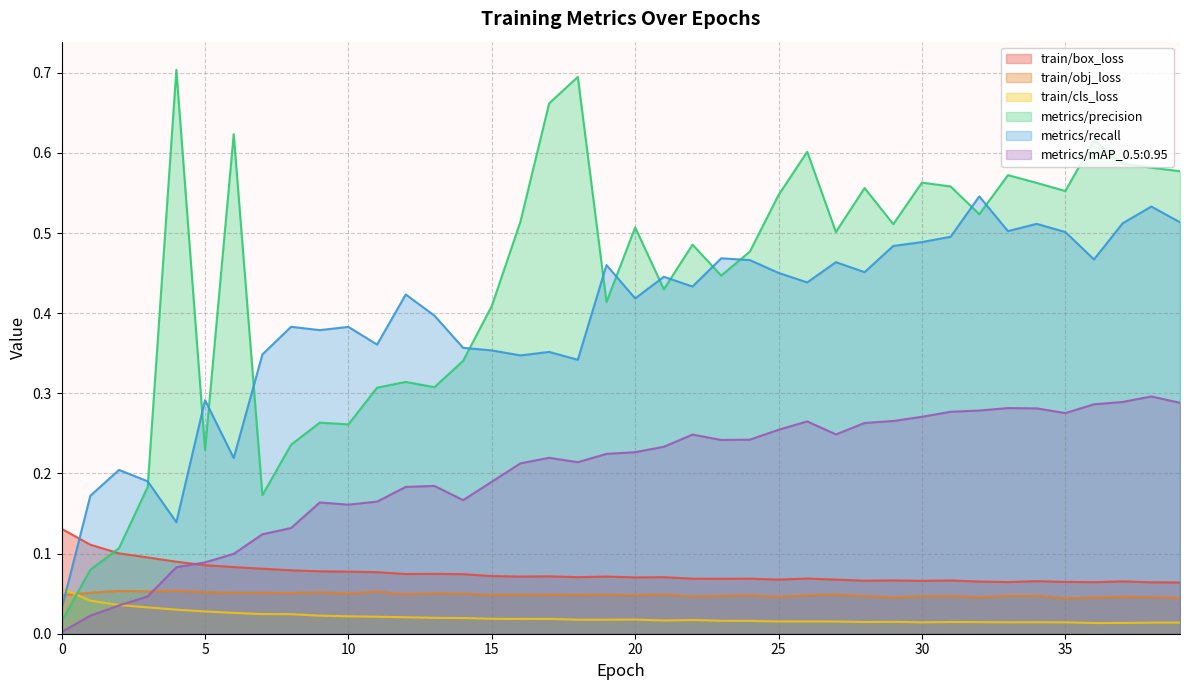

Reading right to left, transcribe all the data shown in this chart.

train/box_loss: 39=0.1	38=0.1	37=0.1	36=0.1	35=0.1	34=0.1	33=0.1	32=0.1	31=0.1	30=0.1	29=0.1	28=0.1	27=0.1	26=0.1	25=0.1	24=0.1	23=0.1	22=0.1	21=0.1	20=0.1	19=0.1	18=0.1	17=0.1	16=0.1	15=0.1	14=0.1	13=0.1	12=0.1	11=0.1	10=0.1	9=0.1	8=0.1	7=0.1	6=0.1	5=0.1	4=0.1	3=0.1	2=0.1	1=0.1	0=0.1
train/obj_loss: 39=0.0	38=0.0	37=0.0	36=0.0	35=0.0	34=0.0	33=0.0	32=0.0	31=0.0	30=0.0	29=0.0	28=0.0	27=0.0	26=0.0	25=0.0	24=0.0	23=0.0	22=0.0	21=0.0	20=0.0	19=0.0	18=0.0	17=0.0	16=0.0	15=0.0	14=0.1	13=0.1	12=0.0	11=0.1	10=0.1	9=0.1	8=0.1	7=0.1	6=0.1	5=0.1	4=0.1	3=0.1	2=0.1	1=0.1	0=0.0
train/cls_loss: 39=0.0	38=0.0	37=0.0	36=0.0	35=0.0	34=0.0	33=0.0	32=0.0	31=0.0	30=0.0	29=0.0	28=0.0	27=0.0	26=0.0	25=0.0	24=0.0	23=0.0	22=0.0	21=0.0	20=0.0	19=0.0	18=0.0	17=0.0	16=0.0	15=0.0	14=0.0	13=0.0	12=0.0	11=0.0	10=0.0	9=0.0	8=0.0	7=0.0	6=0.0	5=0.0	4=0.0	3=0.0	2=0.0	1=0.0	0=0.1
metrics/precision: 39=0.6	38=0.6	37=0.6	36=0.6	35=0.6	34=0.6	33=0.6	32=0.5	31=0.6	30=0.6	29=0.5	28=0.6	27=0.5	26=0.6	25=0.5	24=0.5	23=0.4	22=0.5	21=0.4	20=0.5	19=0.4	18=0.7	17=0.7	16=0.5	15=0.4	14=0.3	13=0.3	12=0.3	11=0.3	10=0.3	9=0.3	8=0.2	7=0.2	6=0.6	5=0.2	4=0.7	3=0.2	2=0.1	1=0.1	0=0.0
metrics/recall: 39=0.5	38=0.5	37=0.5	36=0.5	35=0.5	34=0.5	33=0.5	32=0.5	31=0.5	30=0.5	29=0.5	28=0.5	27=0.5	26=0.4	25=0.5	24=0.5	23=0.5	22=0.4	21=0.4	20=0.4	19=0.5	18=0.3	17=0.4	16=0.3	15=0.4	14=0.4	13=0.4	12=0.4	11=0.4	10=0.4	9=0.4	8=0.4	7=0.3	6=0.2	5=0.3	4=0.1	3=0.2	2=0.2	1=0.2	0=0.0
metrics/mAP_0.5:0.95: 39=0.3	38=0.3	37=0.3	36=0.3	35=0.3	34=0.3	33=0.3	32=0.3	31=0.3	30=0.3	29=0.3	28=0.3	27=0.2	26=0.3	25=0.3	24=0.2	23=0.2	22=0.2	21=0.2	20=0.2	19=0.2	18=0.2	17=0.2	16=0.2	15=0.2	14=0.2	13=0.2	12=0.2	11=0.2	10=0.2	9=0.2	8=0.1	7=0.1	6=0.1	5=0.1	4=0.1	3=0.0	2=0.0	1=0.0	0=0.0